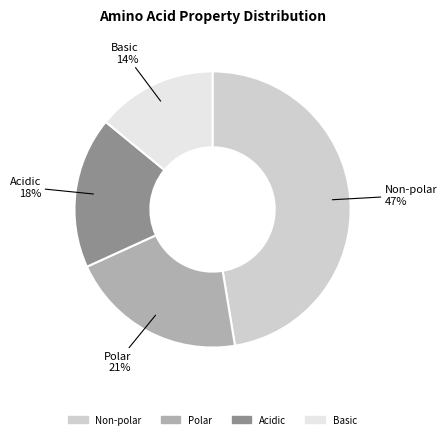

To the nearest percent, what is the difference between the largest and smallest slice percentages?

33%